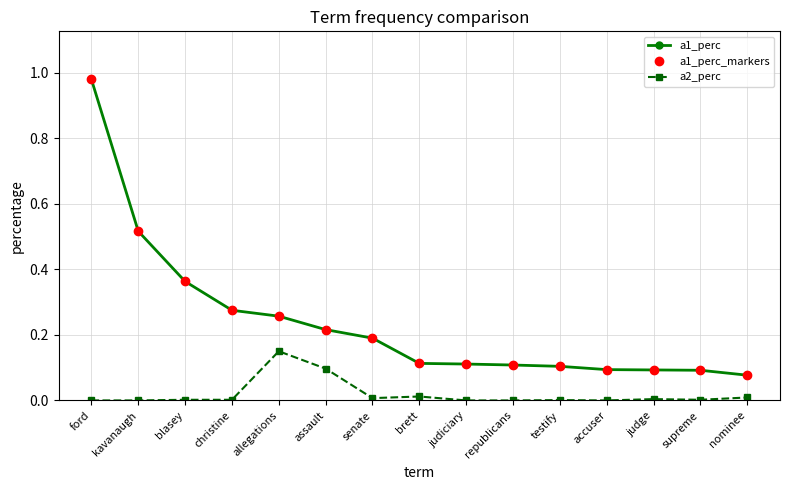

Does the chart have visible grid lines?

Yes